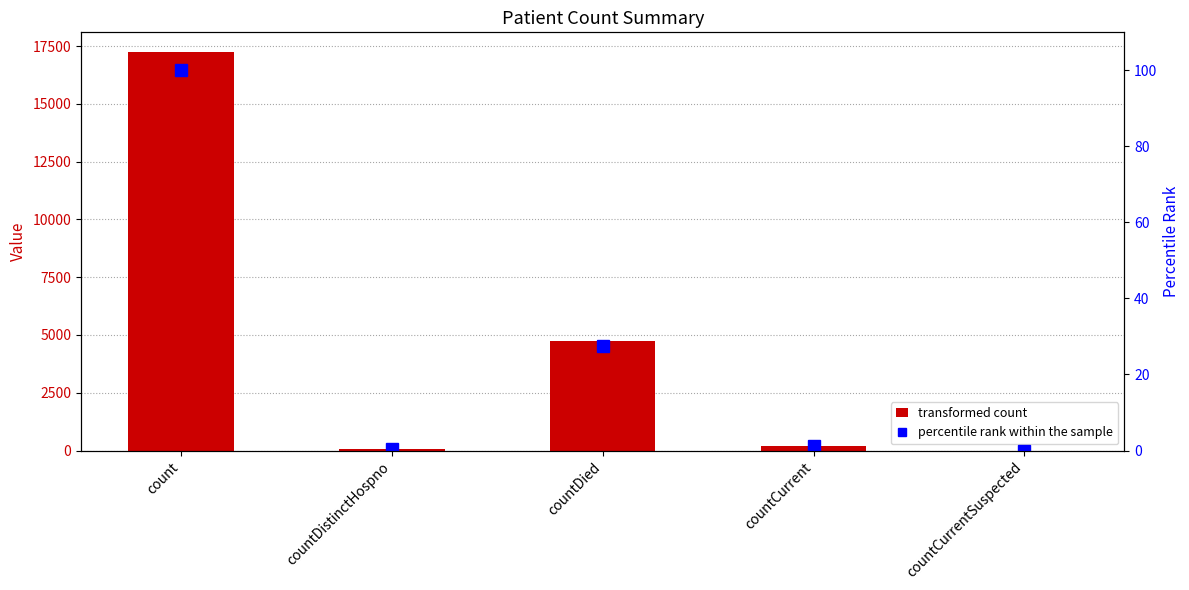

What position from the right is countDistinctHospno?

4